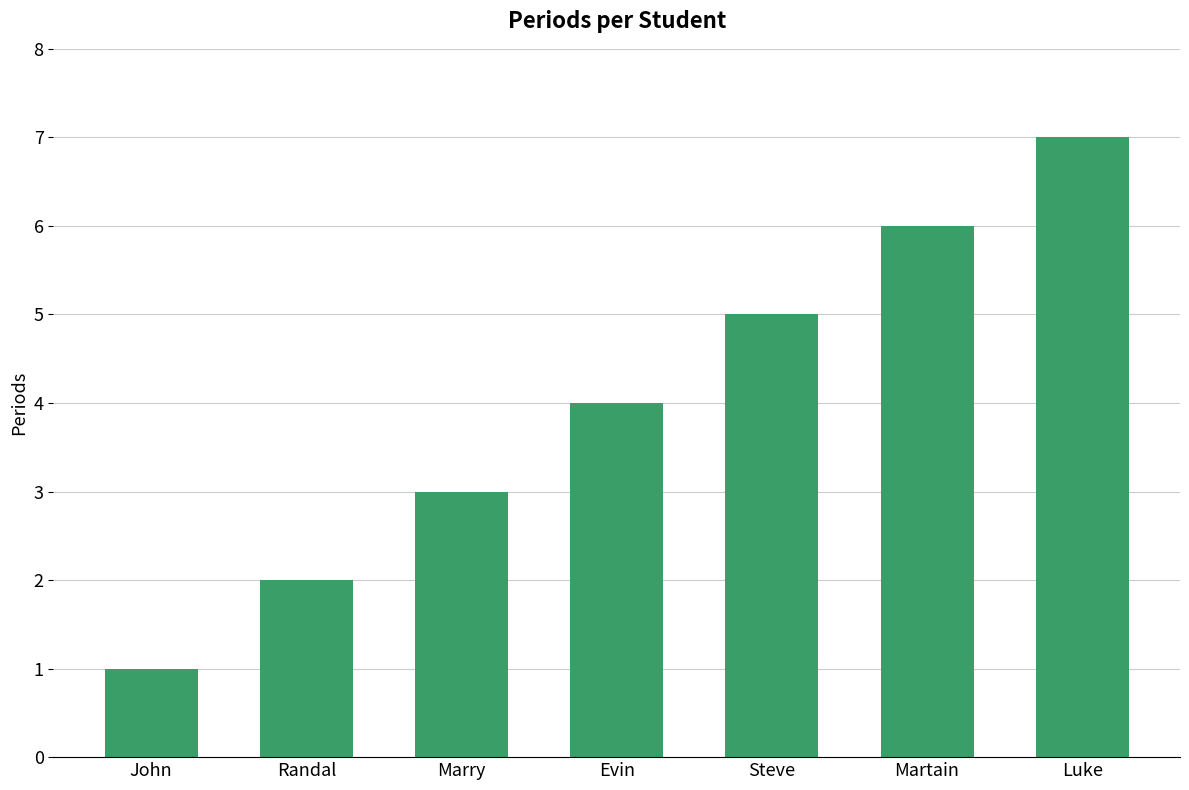

What is the difference between the values at Luke and John?

6